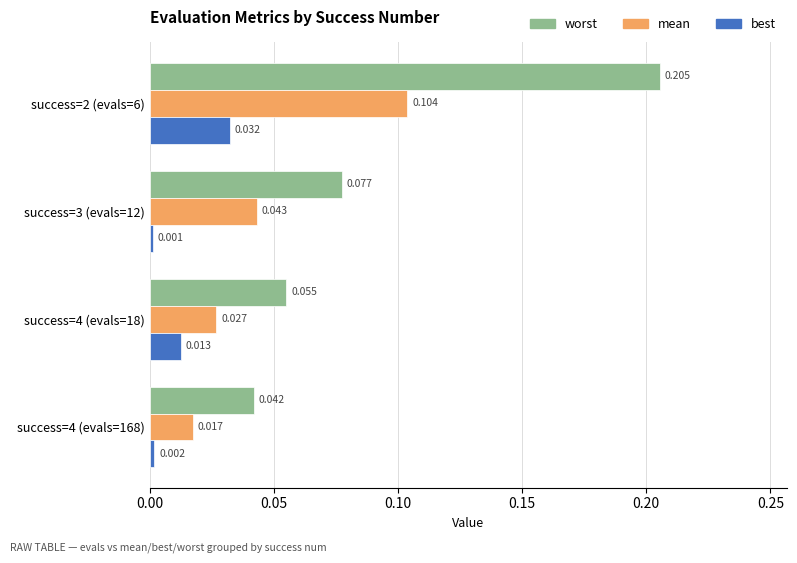

Rank the series by their average value, from lowest to highest.

best, mean, worst